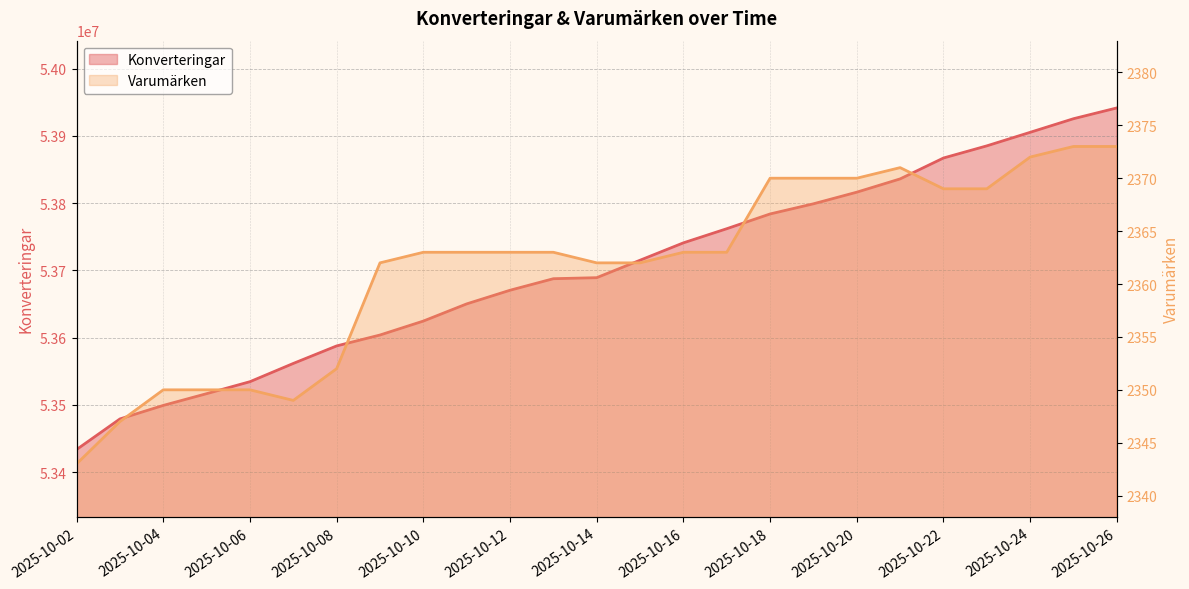

How many data points does each series have?

25